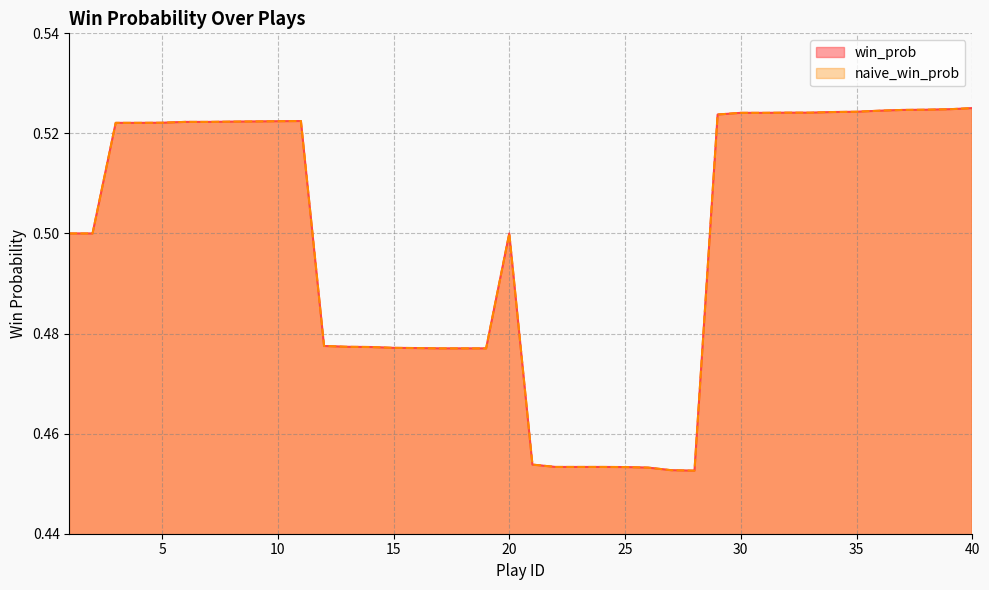

What is the difference between the win_prob values at 38 and 22?

0.1